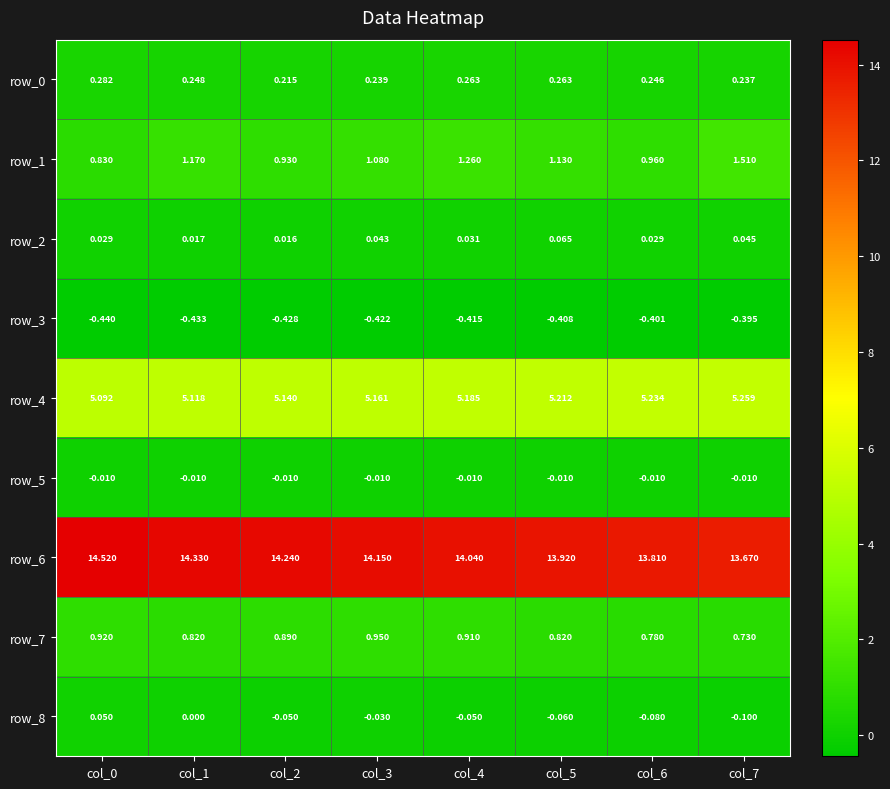

What is the difference between the maximum and minimum values in the row_8 series?

0.2